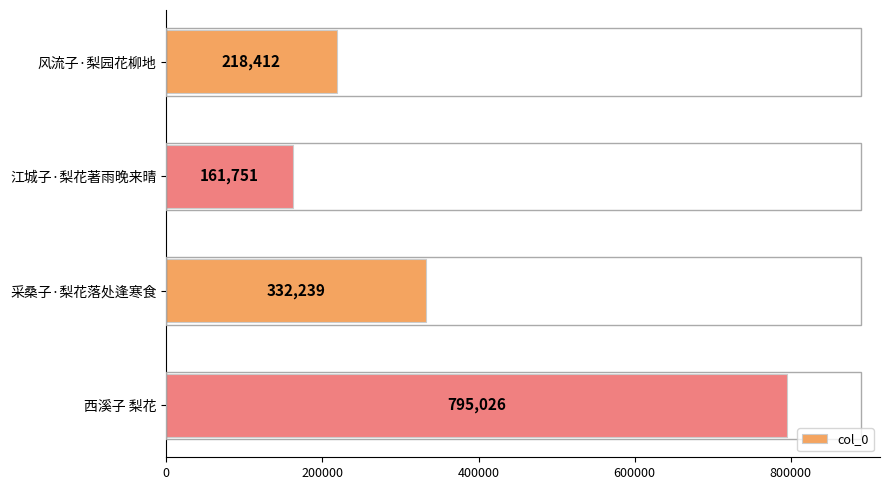

Does the chart contain stacked bars?

No